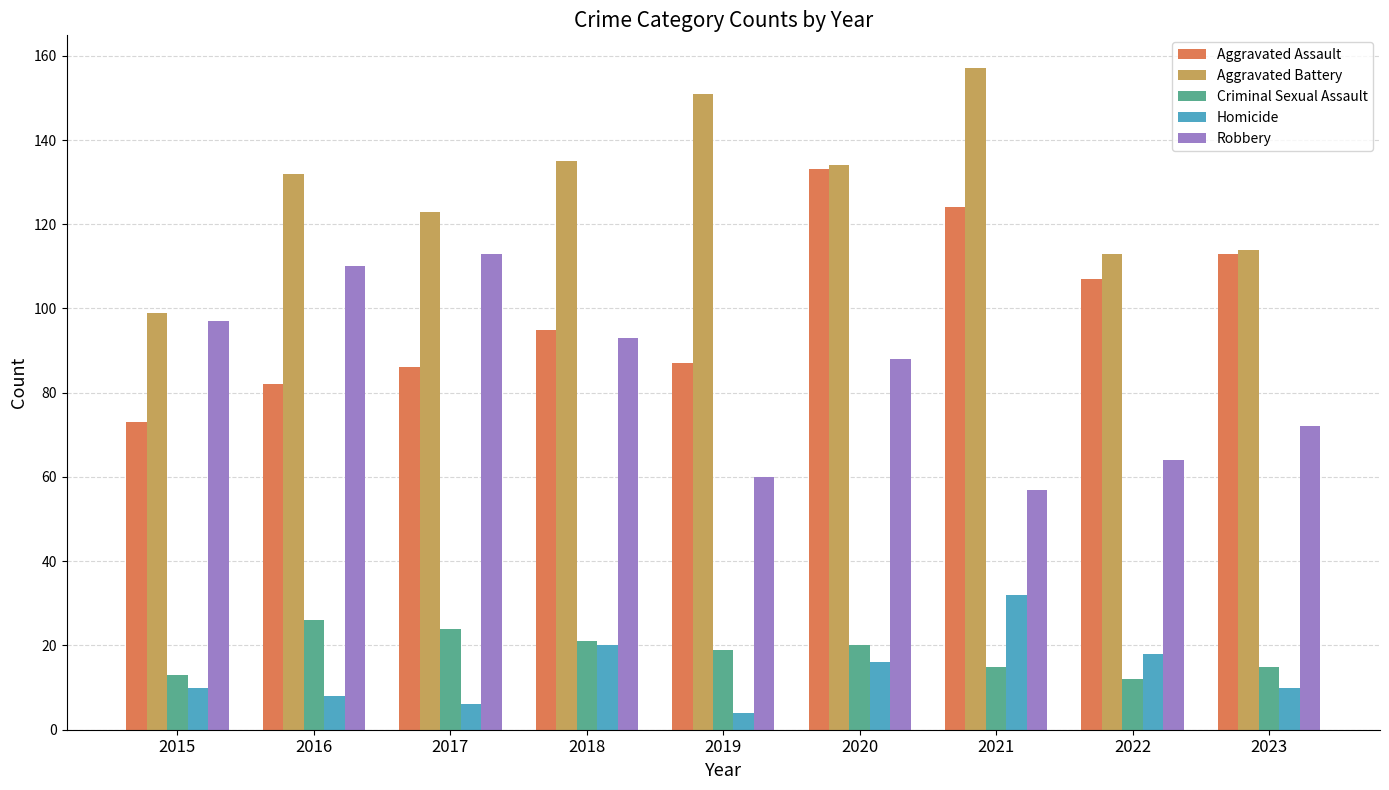

Rank the series by their maximum value, from highest to lowest.

Aggravated Battery, Aggravated Assault, Robbery, Homicide, Criminal Sexual Assault